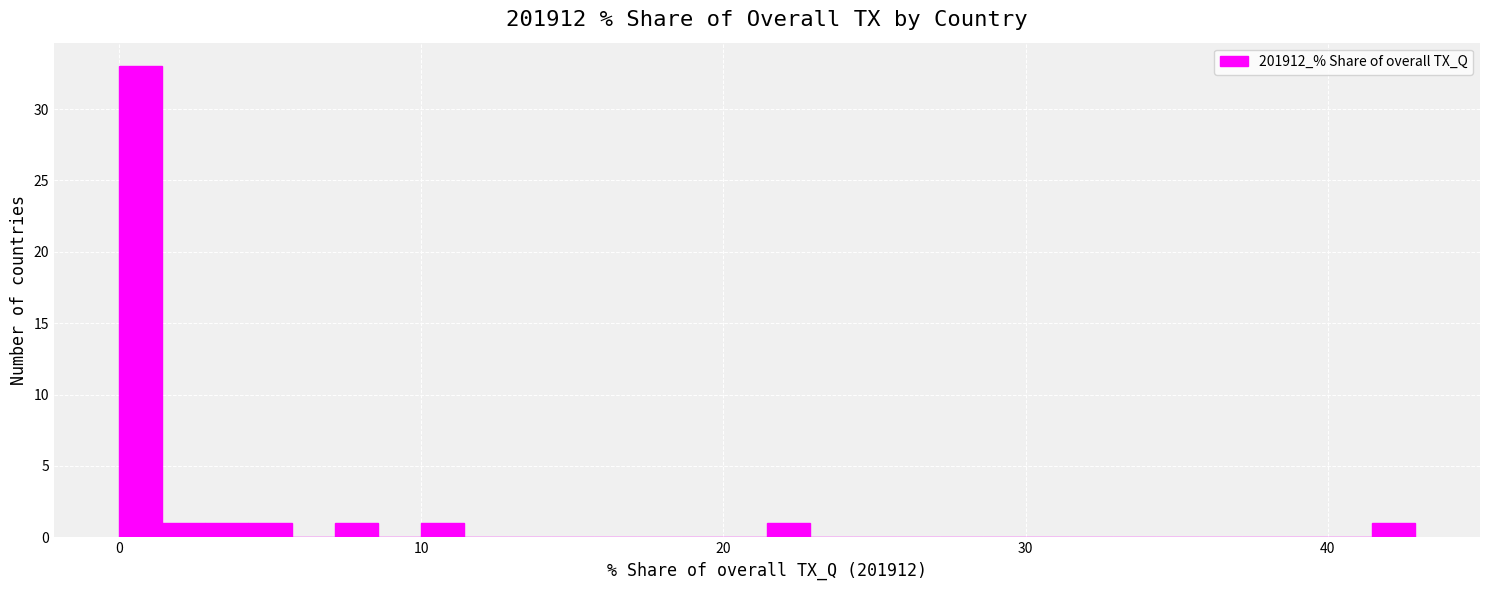

Read against the x-axis, roughly where is the centre of the tallest bar?

1